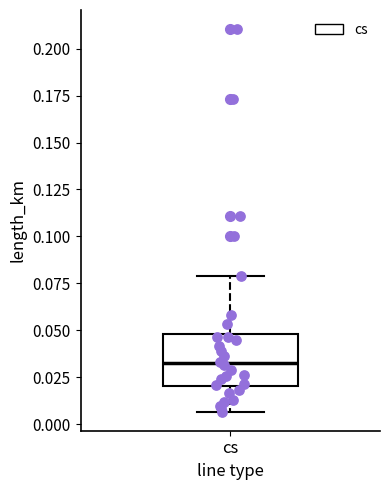

Read this box plot against the y-axis: the position of the median line, the range covered by the box, and the ends of both whiskers. The values are not printed on the chart, so give them approximately, as read against the axis.

median 0.030, box 0.020 to 0.050, whiskers 0.005 to 0.080